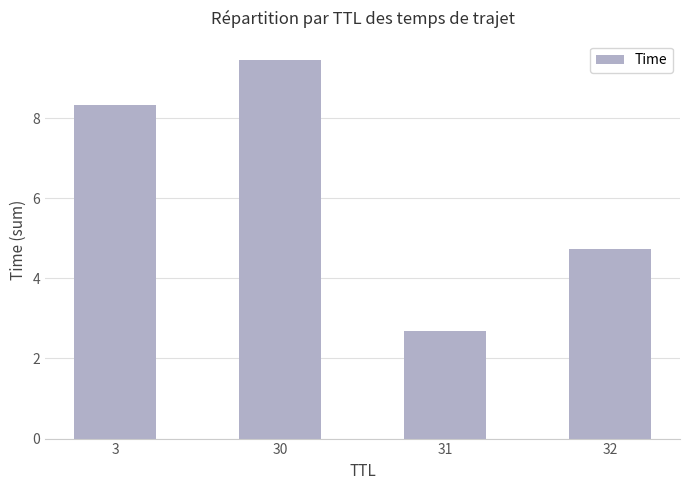

At which label is the value closest to 6?

32